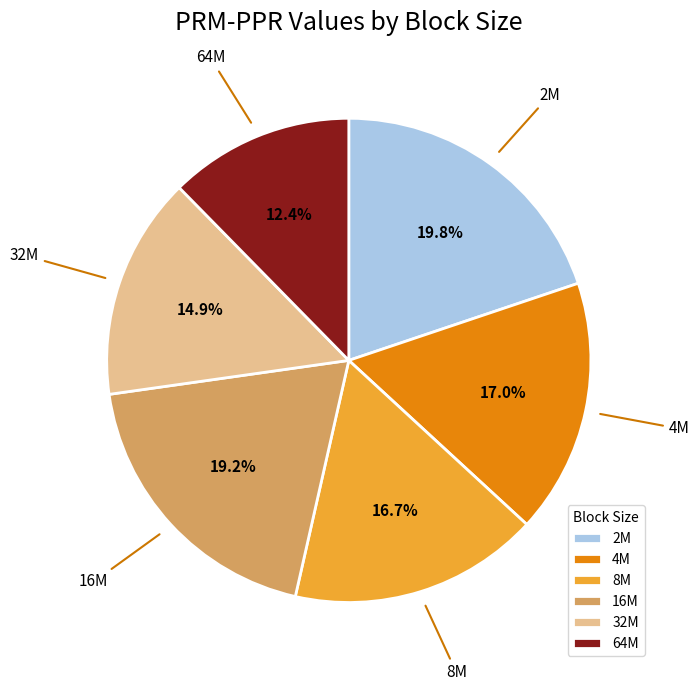

What portion of the pie excludes 64M?

87.6%